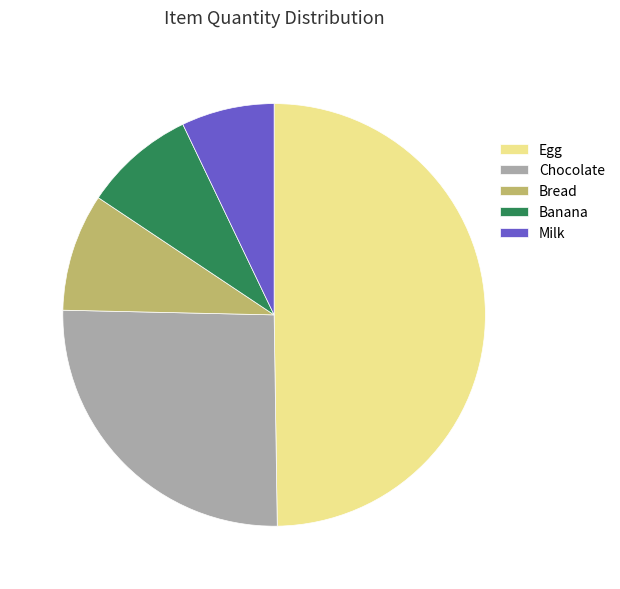

Count the number of slices in the pie.

5